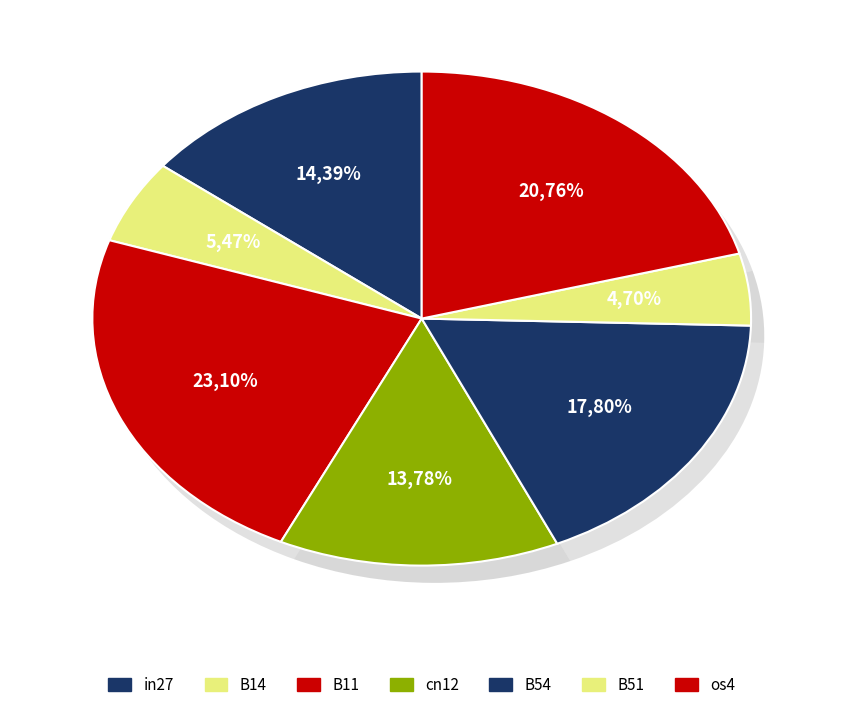

How many slices are in this pie chart?

7